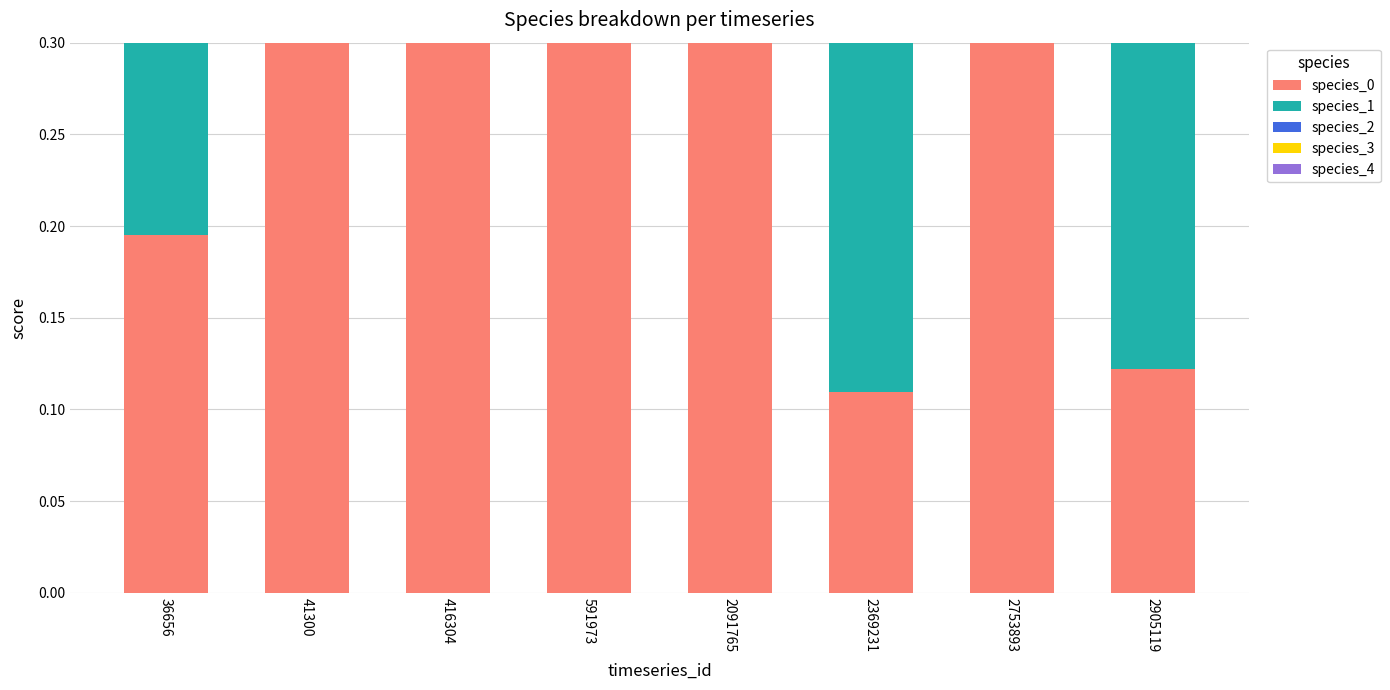

What is the total value across all series at 2905119?

0.6